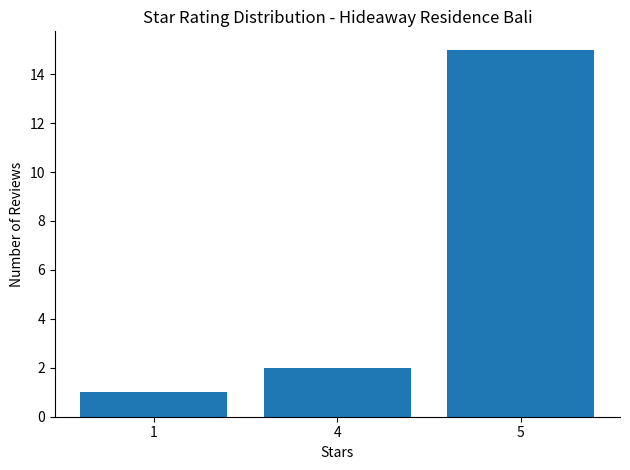

What is the sum of the values at 4 and 5?

17